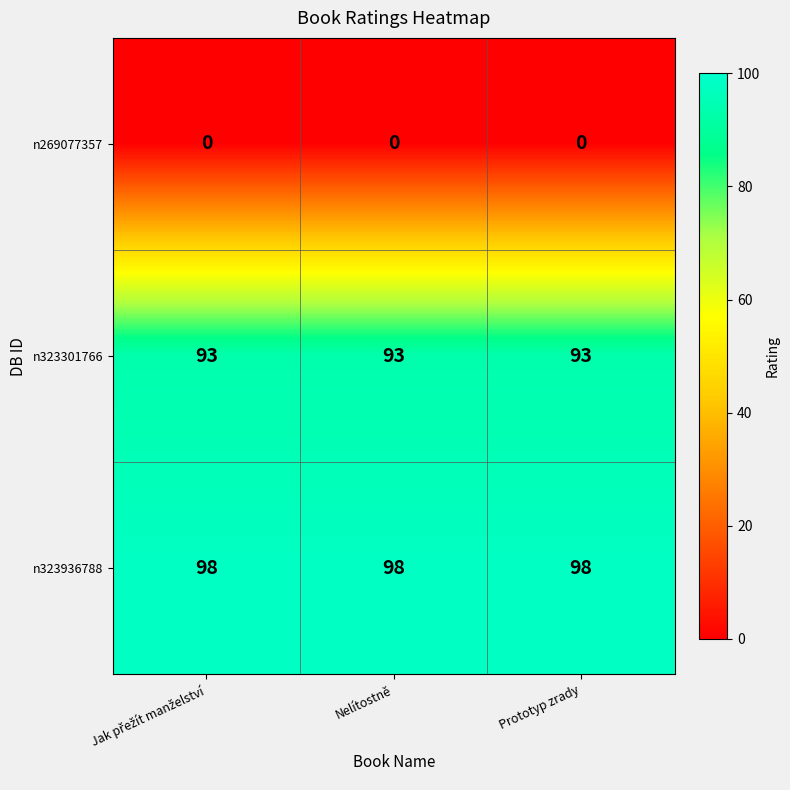

Rank the series by their maximum value, from lowest to highest.

n269077357, n323301766, n323936788